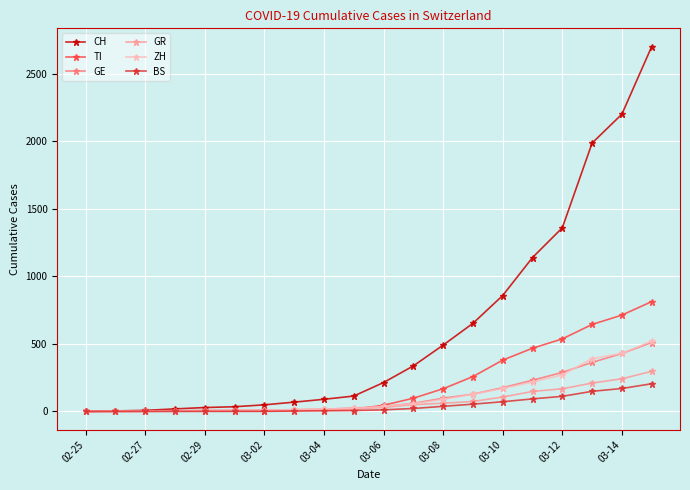

What is the maximum value for GE?

510